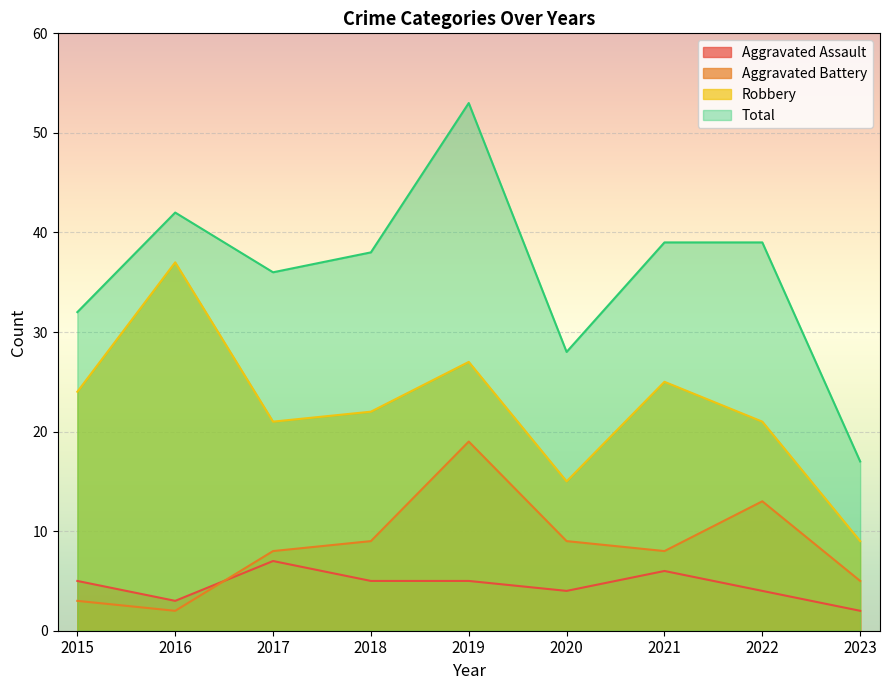

What is the value of the Total point at the 7th from the left?

39